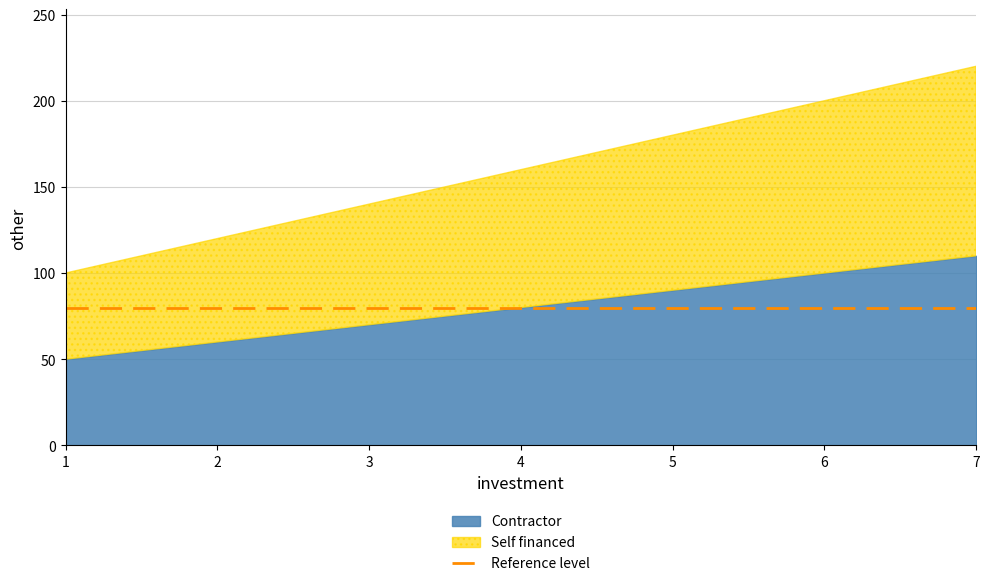

Which series has the largest range (max minus min)?

Self financed